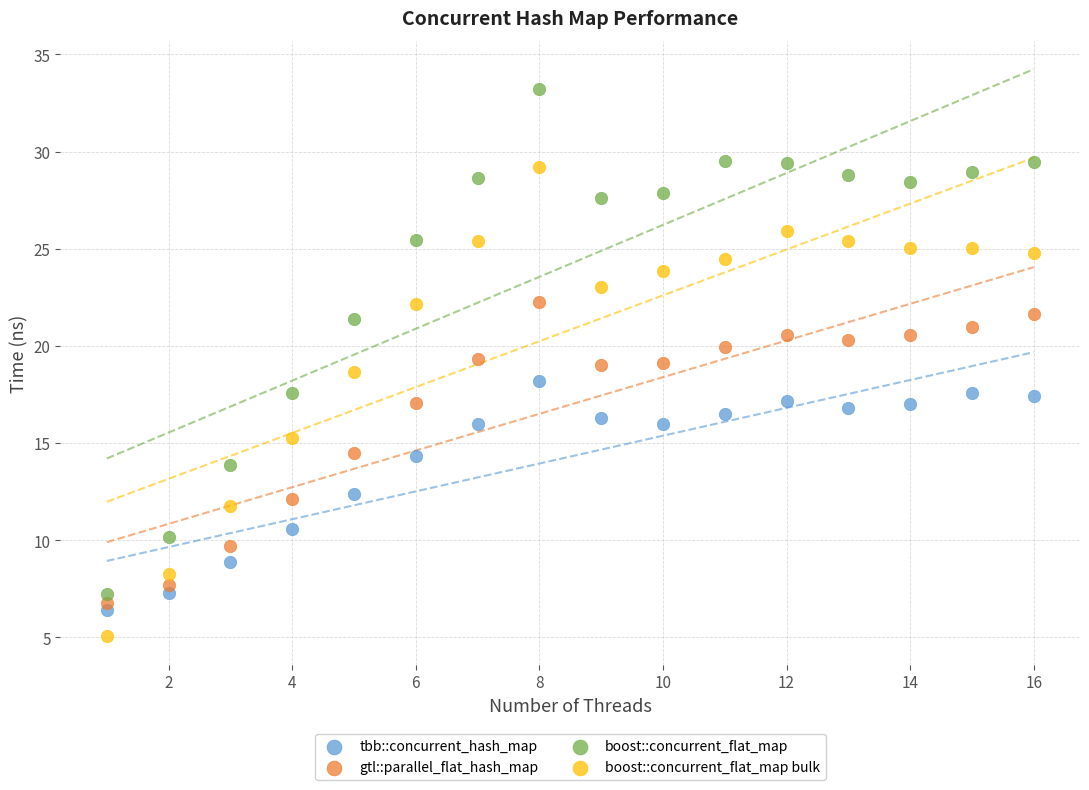

Which series reaches the maximum Y coordinate?

boost::concurrent_flat_map